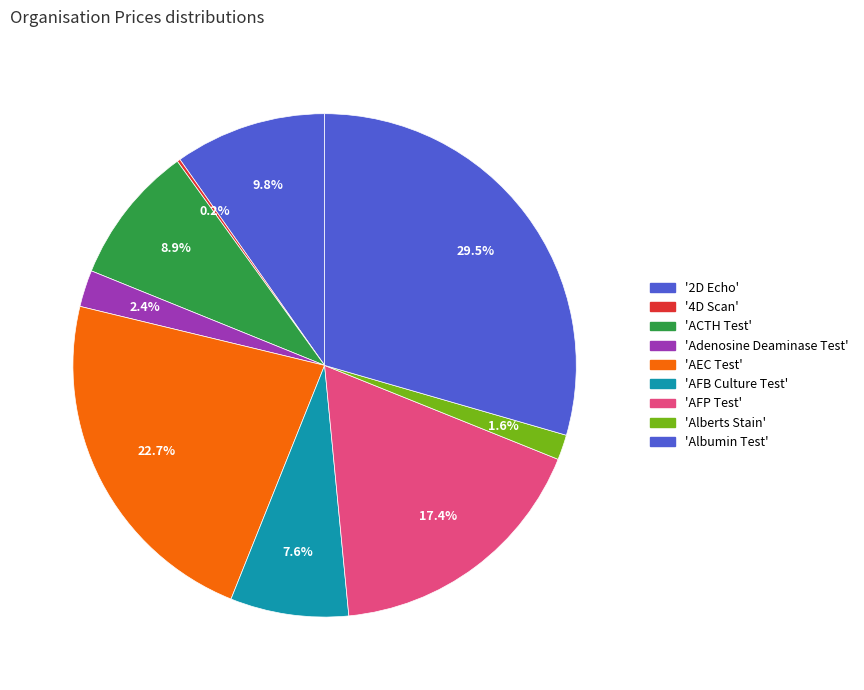

How many slices are in this pie chart?

9